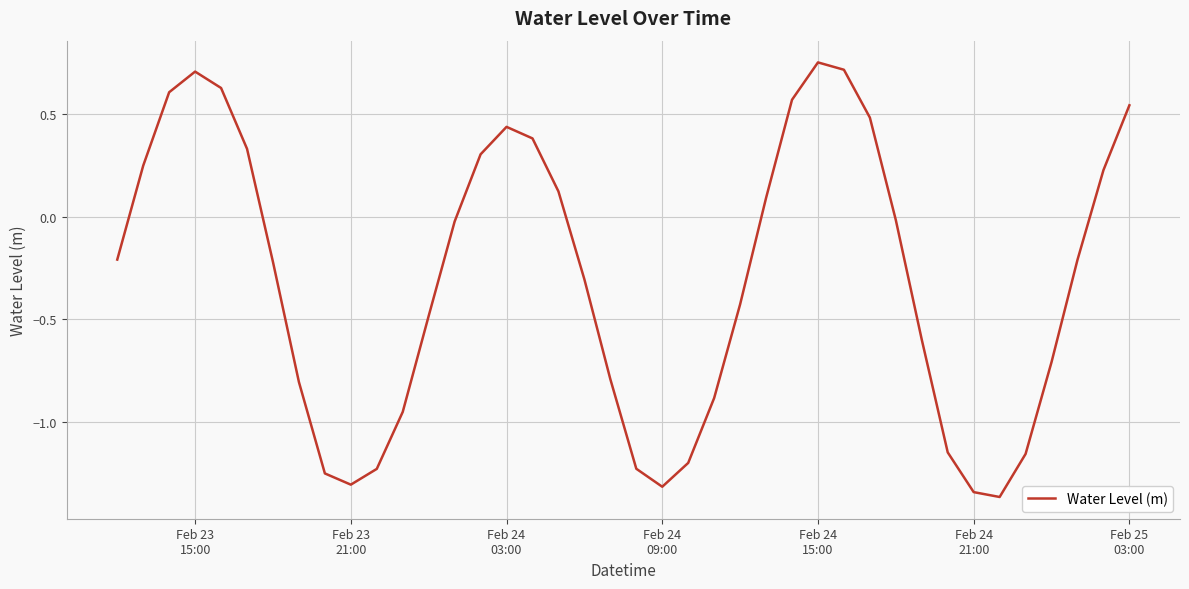

What is the difference between the maximum and minimum values?

2.1